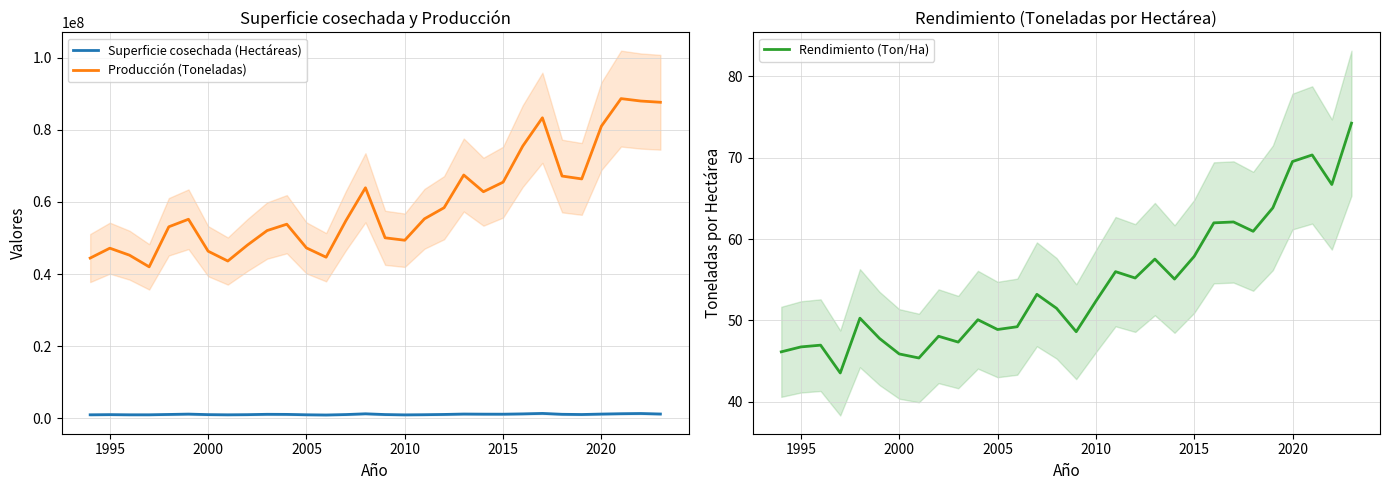

Rank the series by their maximum value, from lowest to highest.

Rendimiento (Ton/Ha), Superficie cosechada (Hectáreas), Producción (Toneladas)